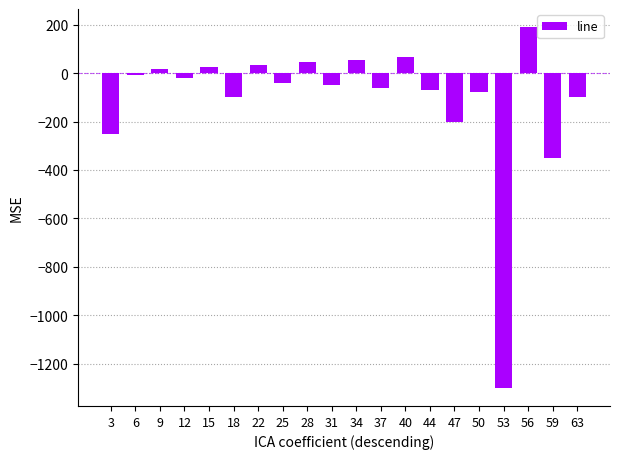

Does the chart contain any negative values?

Yes